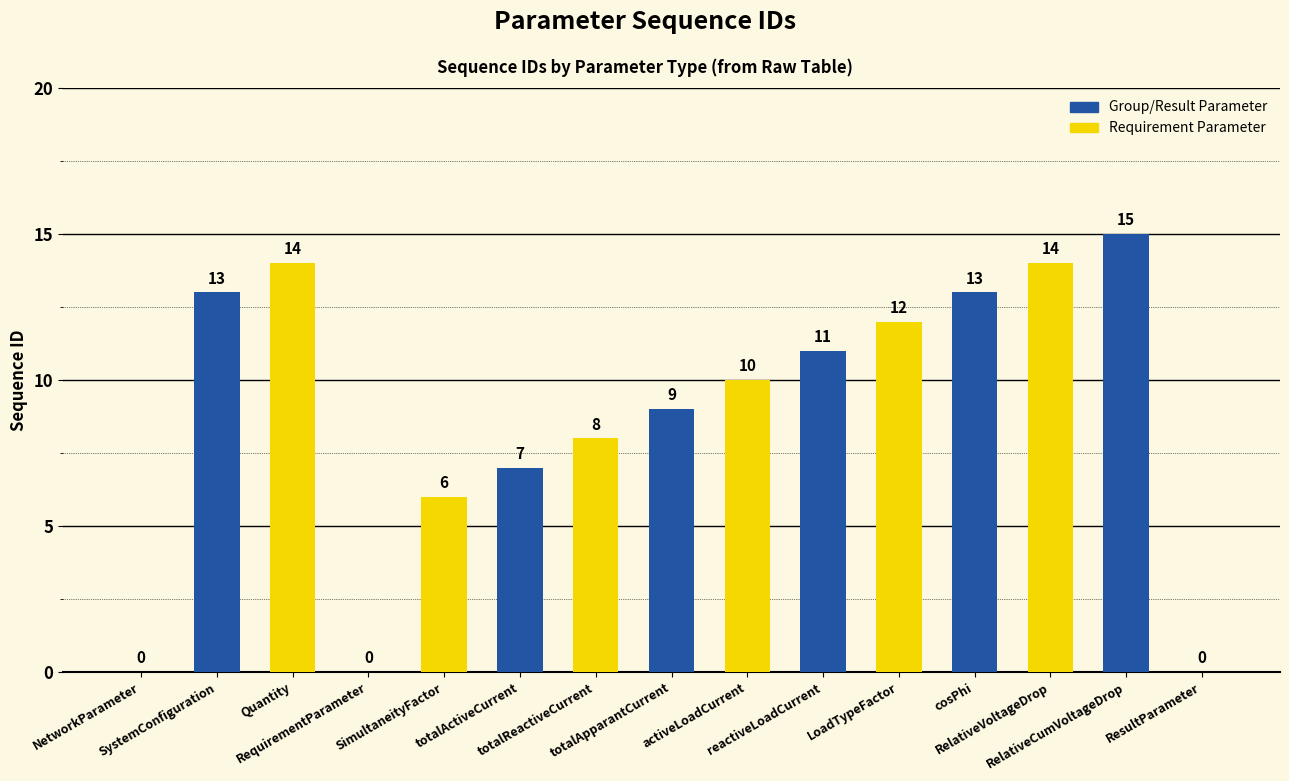

Is it true that the value at RequirementParameter is -6?

False